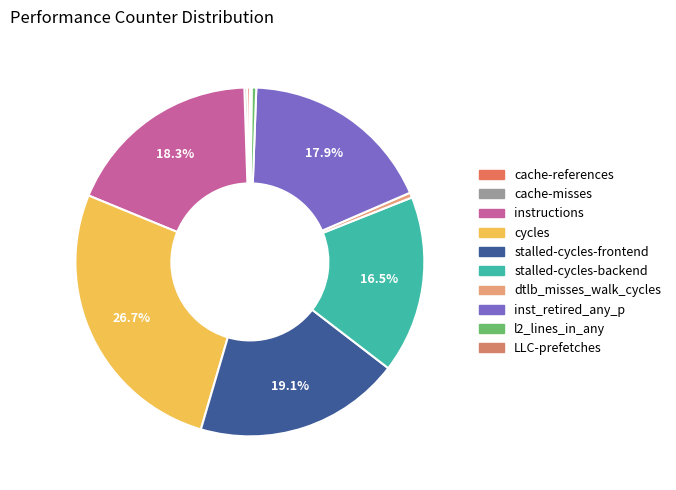

Combined, what portion of the pie is l2_lines_in_any and stalled-cycles-backend?

16.9%